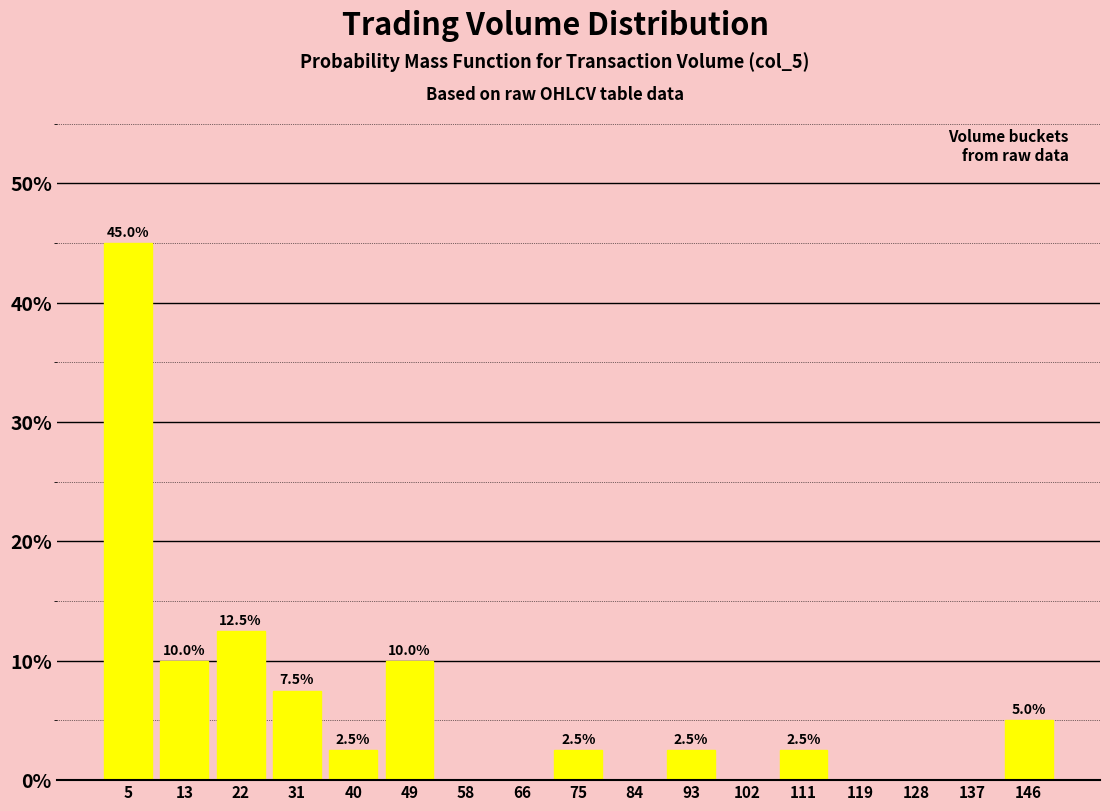

Over which range of the x-axis is the bar tallest?

0 to 9